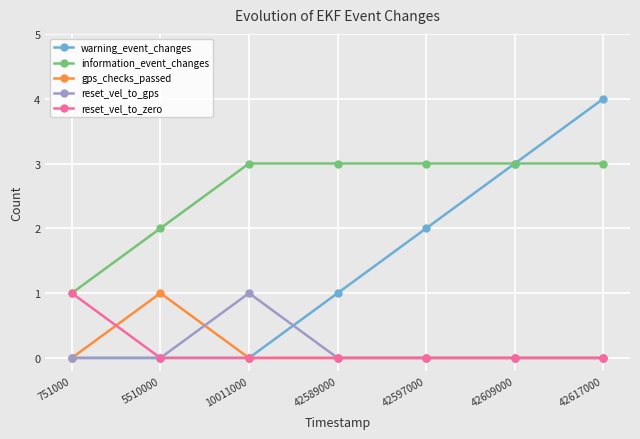

At which label does reset_vel_to_gps reach its peak?

10011000